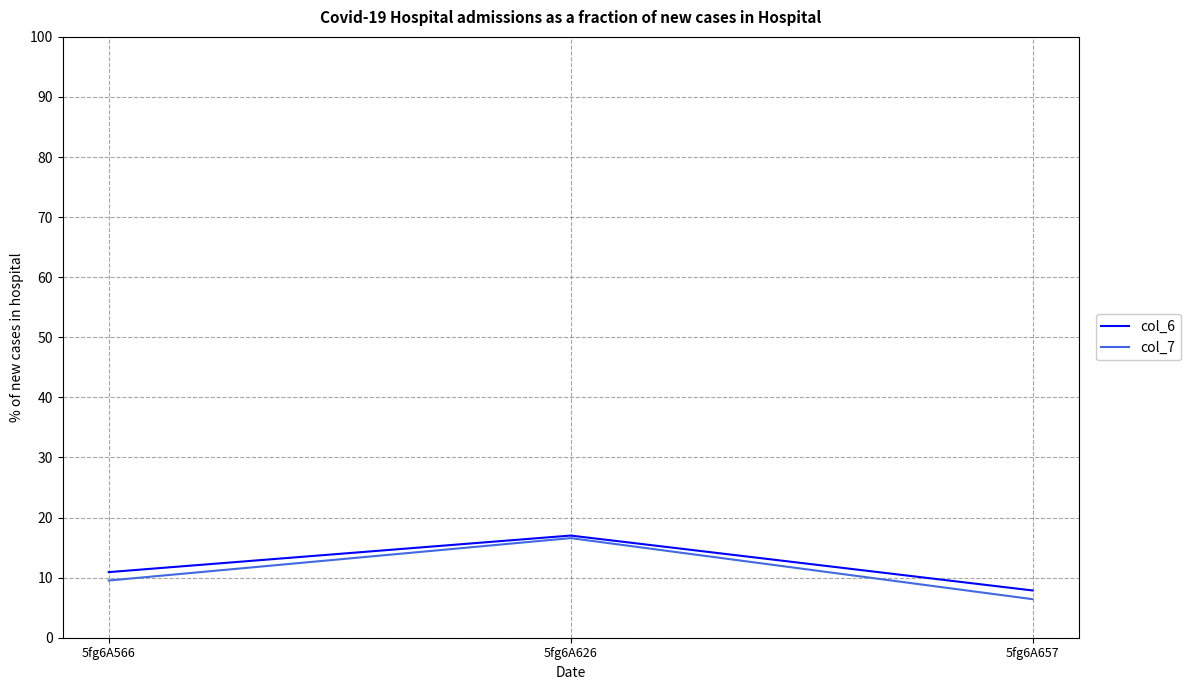

How many distinct data groups are displayed?

2